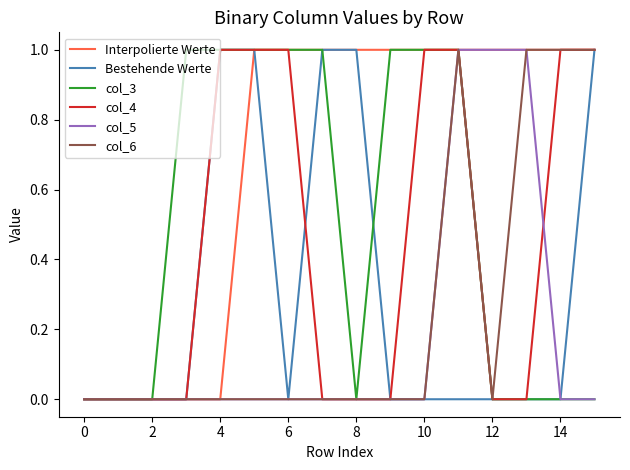

Which series has the largest total across all categories?

Interpolierte Werte